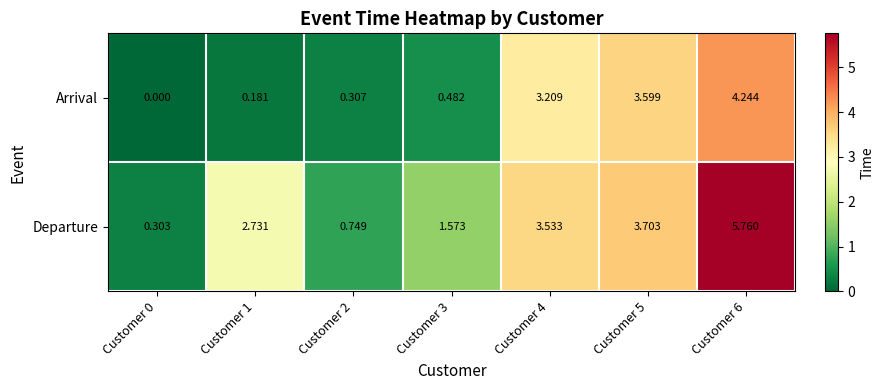

Which label corresponds to the largest value in the chart?

Customer 6